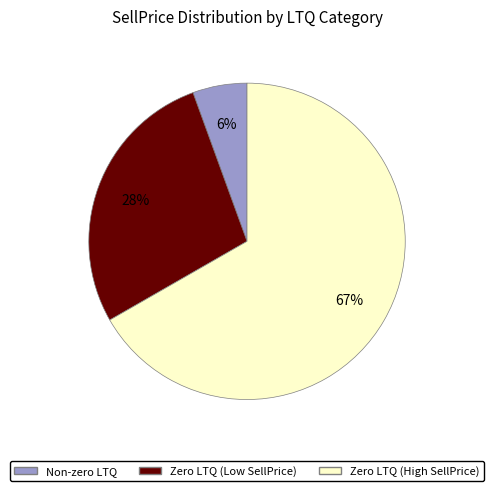

Combined, do Zero LTQ (High SellPrice) and Non-zero LTQ account for over 50%?

Yes